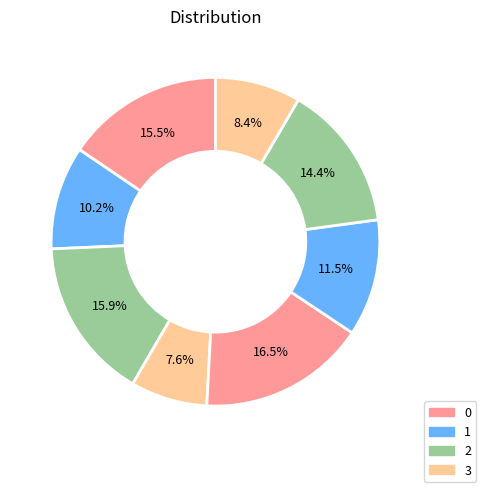

How many segments does this pie chart have?

8